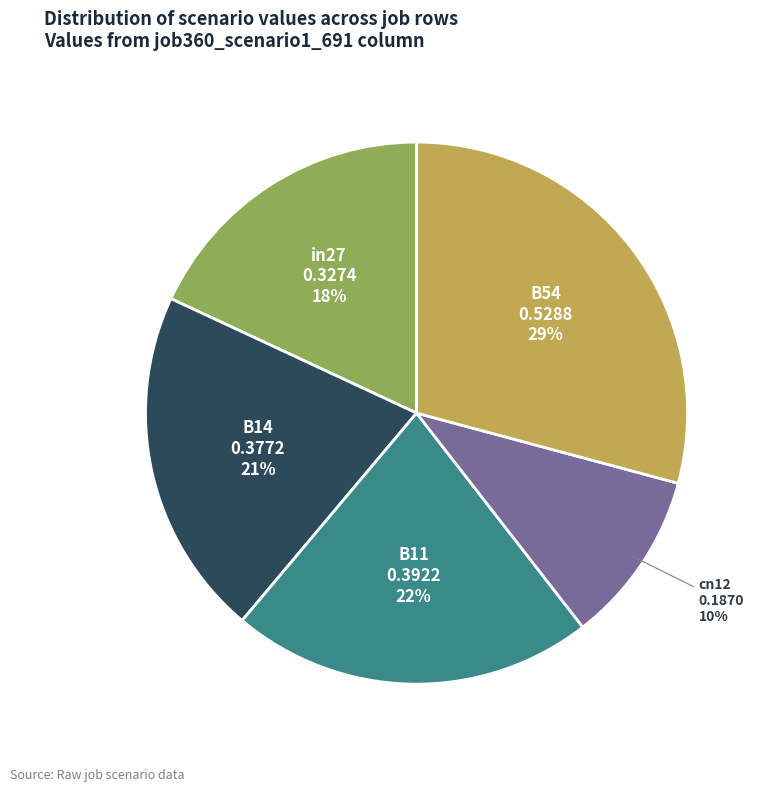

Is there a majority slice in this chart?

No